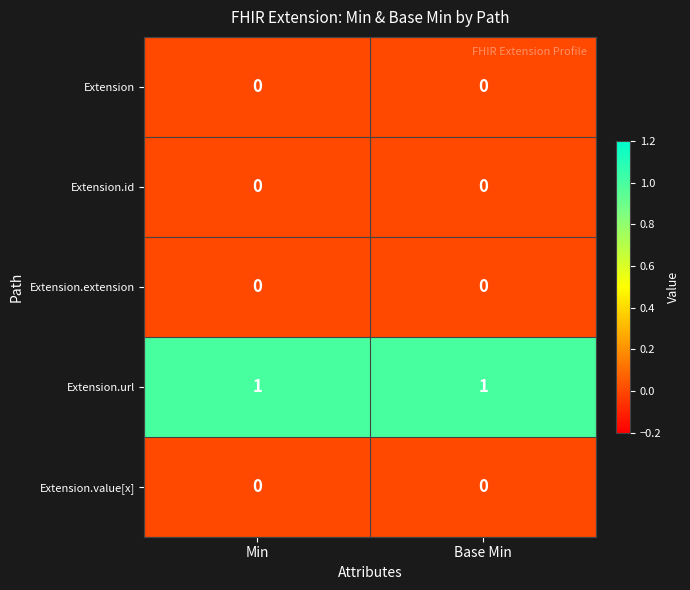

Which series has the largest total across all categories?

Extension.url